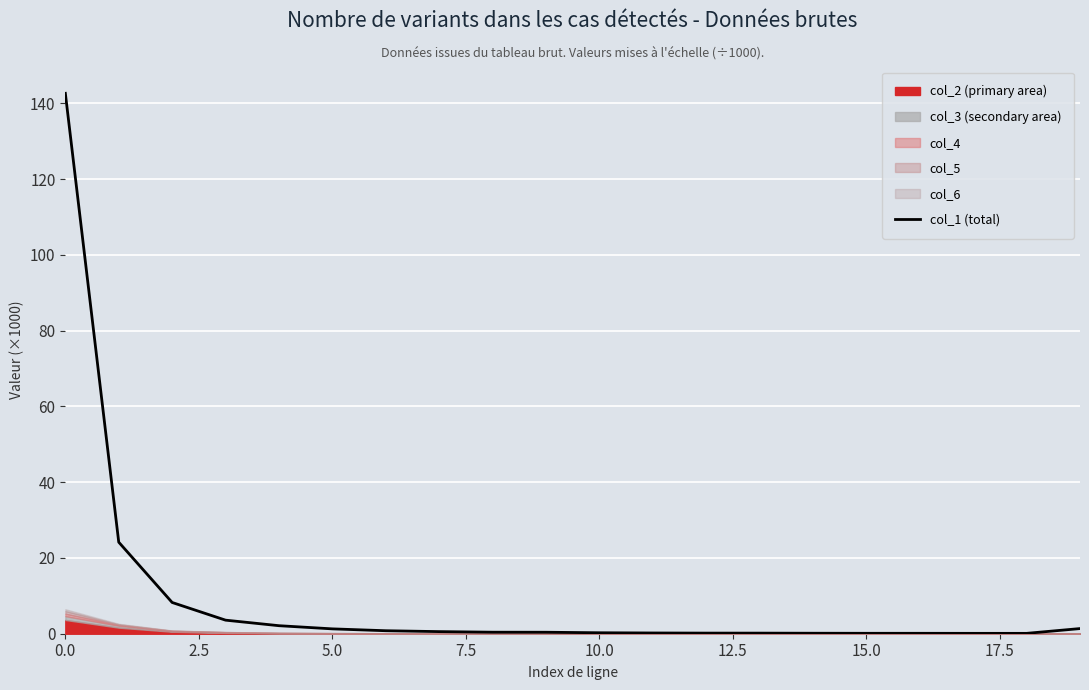

What is the change in value from 17.5 to 16?

-0.4